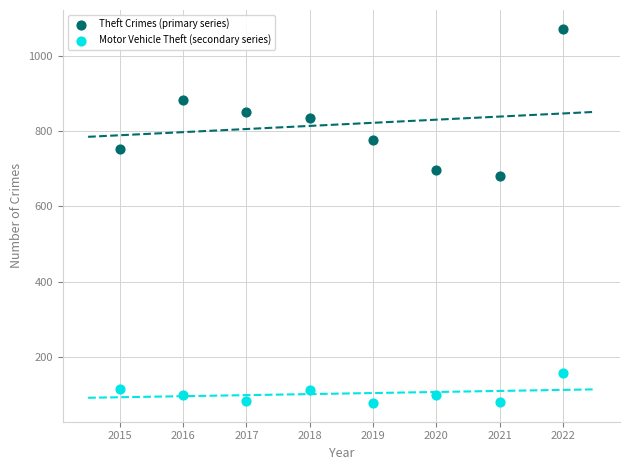

What are all the series names shown in the legend?

Theft Crimes (primary series), Motor Vehicle Theft (secondary series)